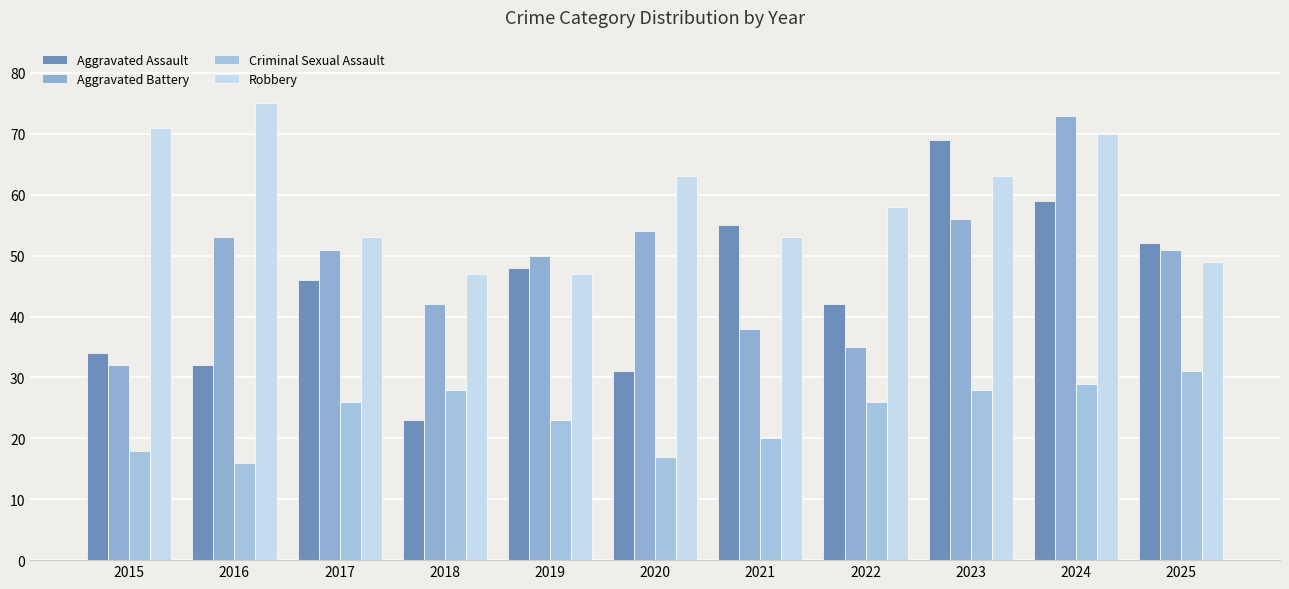

Rank the series at 2023 from lowest to highest value.

Criminal Sexual Assault, Aggravated Battery, Robbery, Aggravated Assault